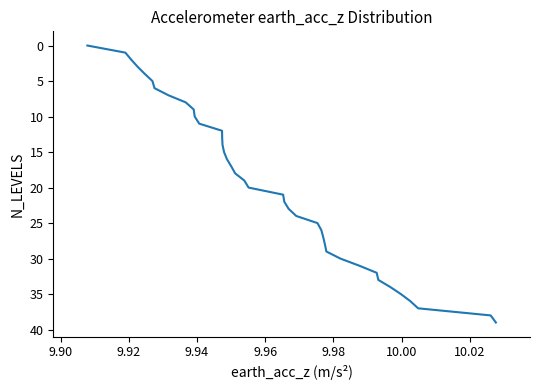

What is the difference between the maximum and minimum values?

39